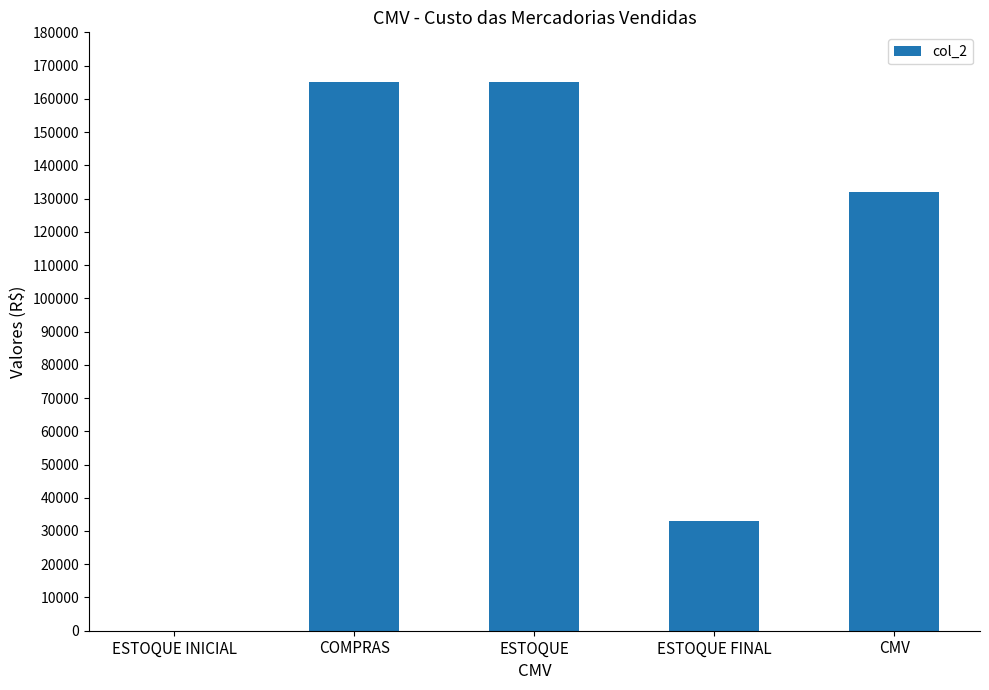

What is the sum of the values at COMPRAS and ESTOQUE?

330000